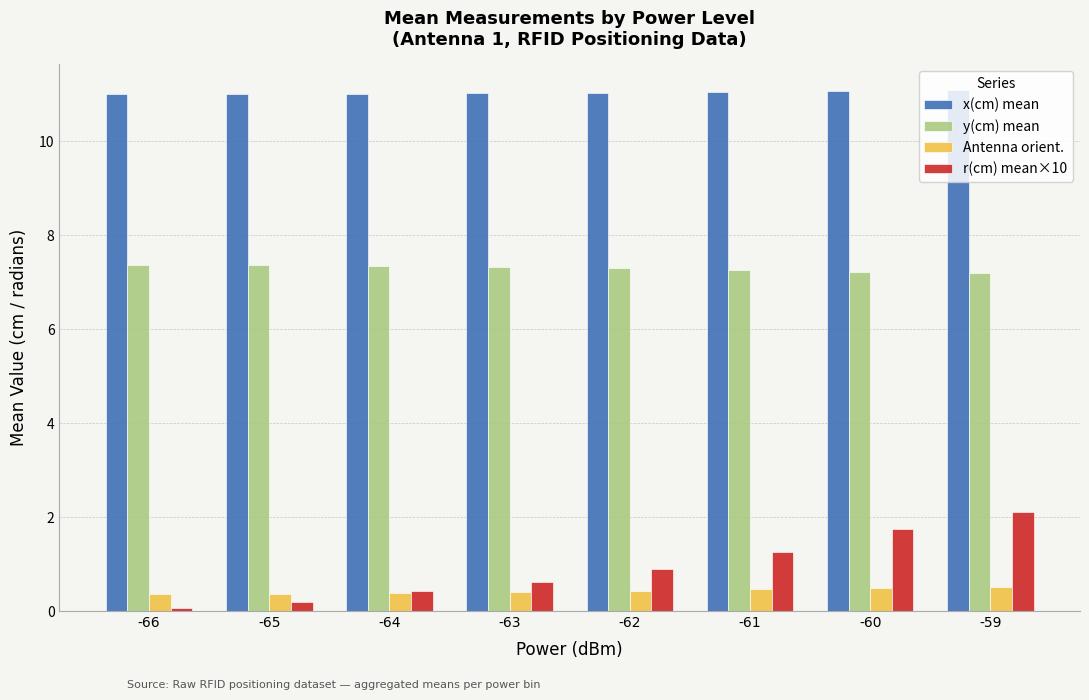

What value does the x(cm) mean series have at -60?

11.1